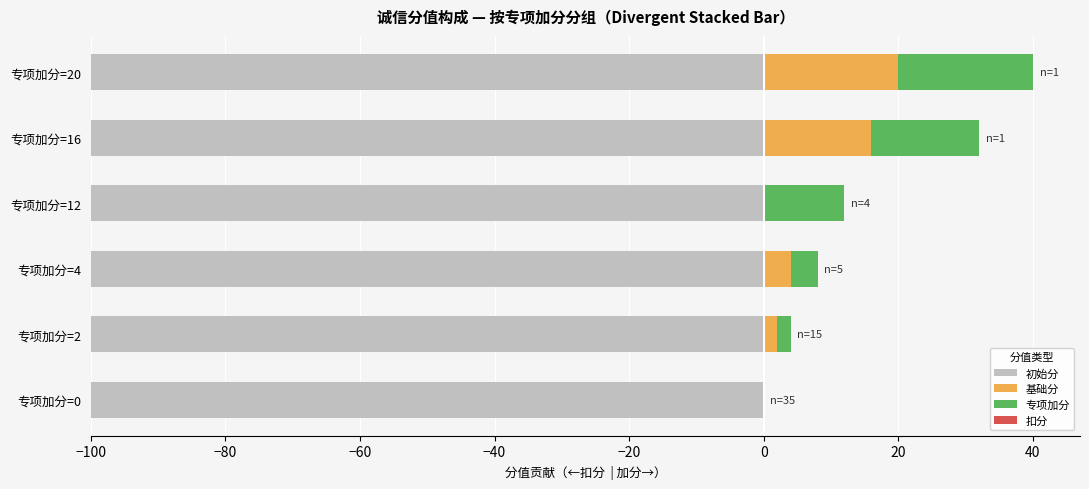

What is the value of the 专项加分 bar at the 4th from the left?

12.0